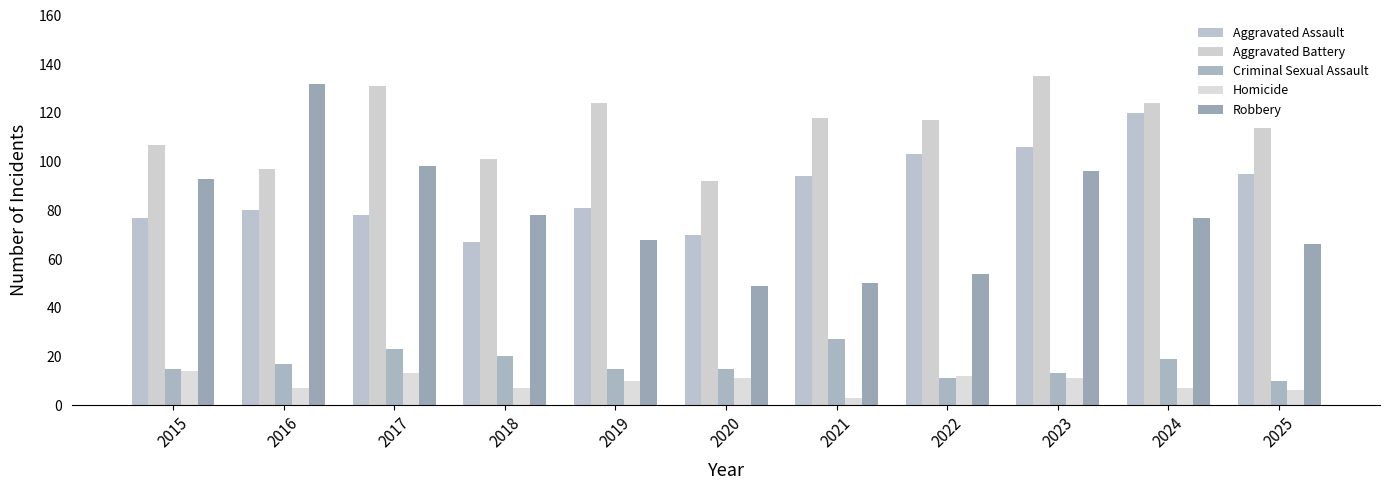

What is the total value across all series at 2022?

297